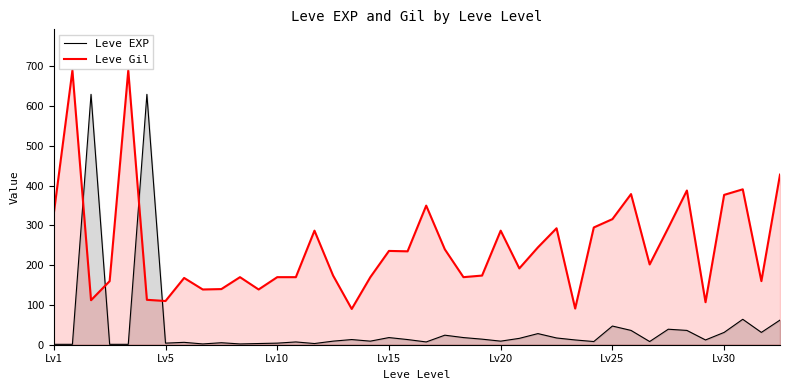

What is the total value across all series at 37?

455